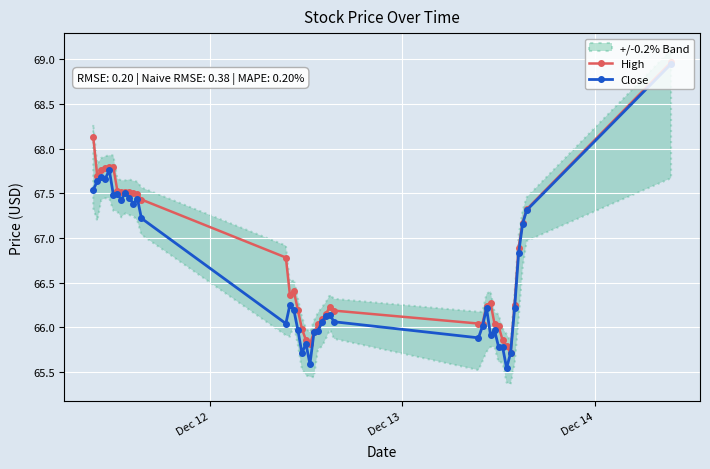

True or false: High and Close cross at least once.

False